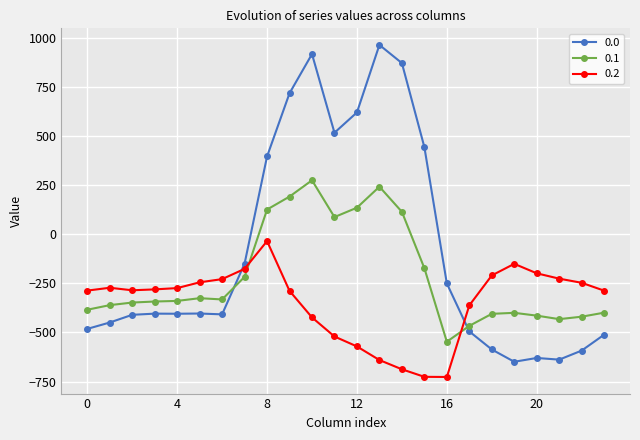

True or false: 0.2 has more than 1 interior local peaks.

True